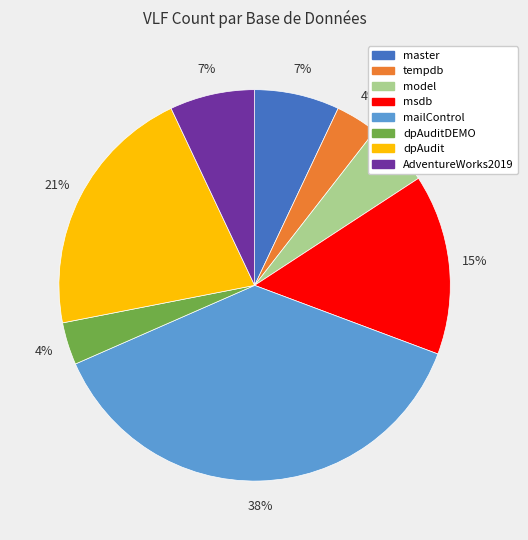

To the nearest percent, what is the difference between the largest and smallest slice percentages?

34%